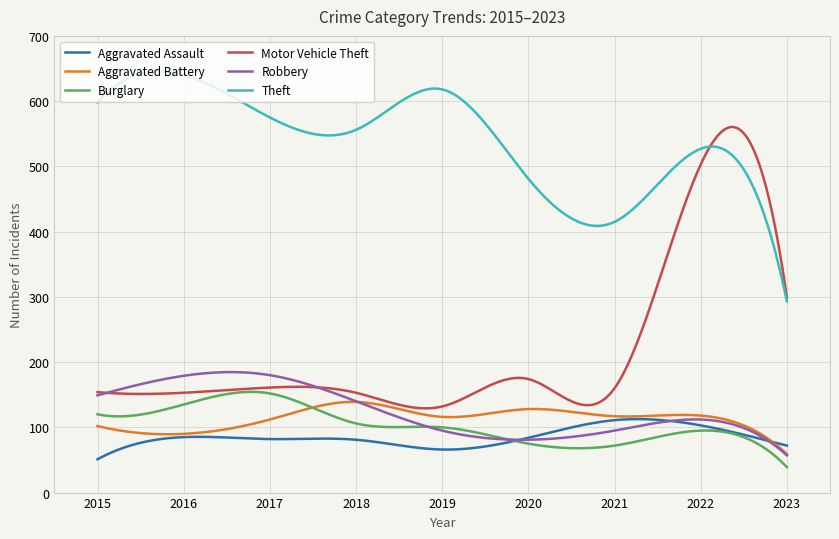

Which series has the largest total across all categories?

Theft